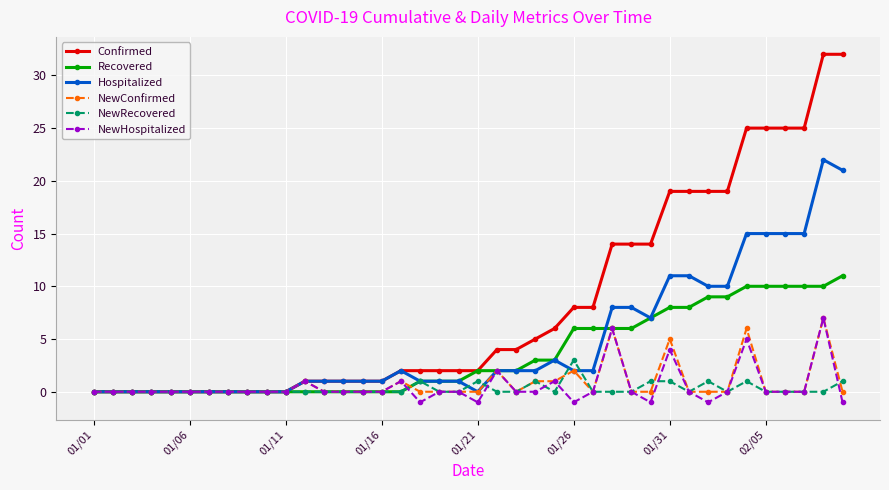

Which series has the largest range (max minus min)?

Confirmed